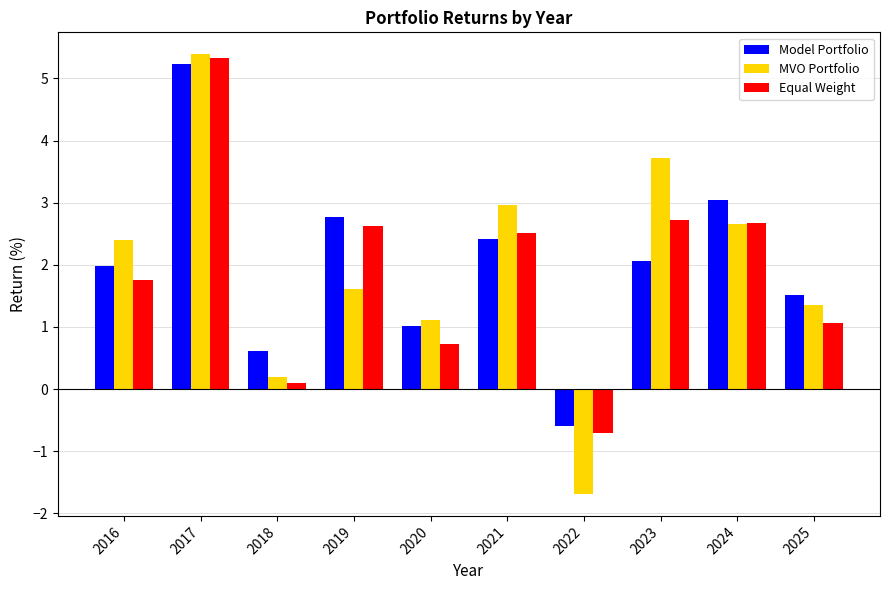

Which category has the lowest value in the Model Portfolio series?

2022